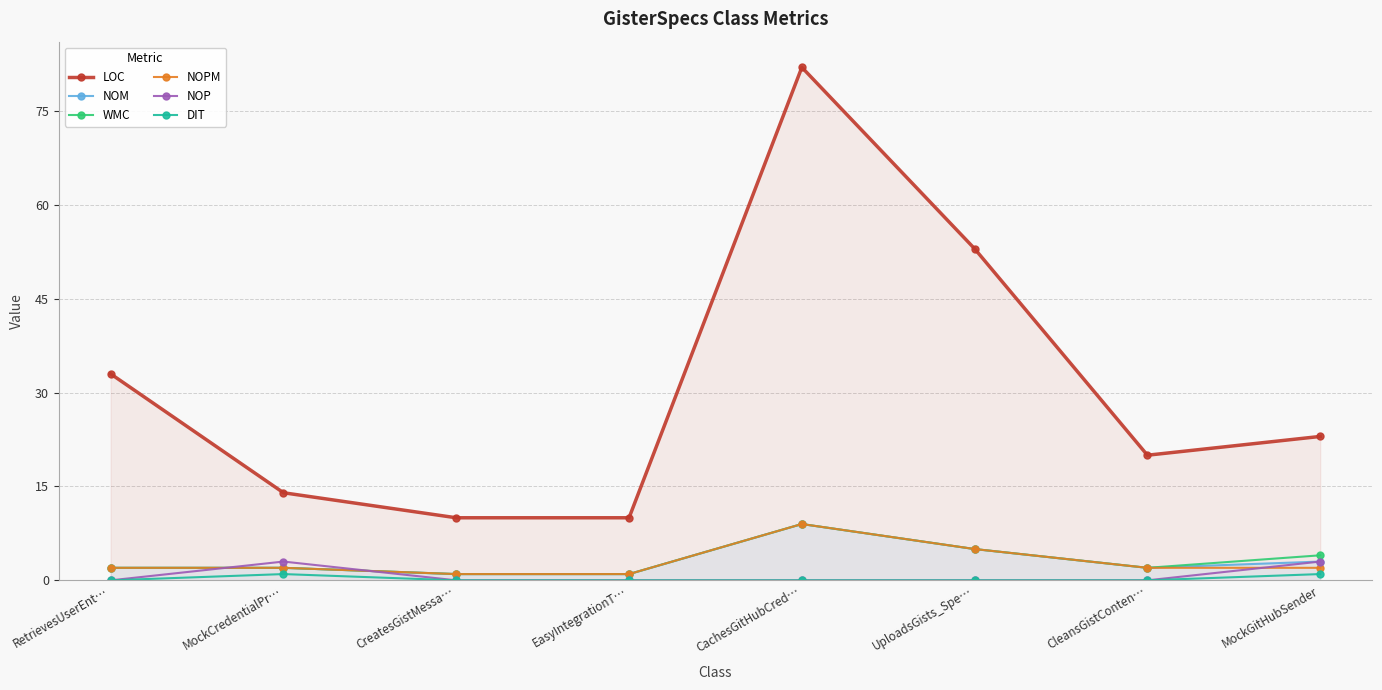

Is the value of NOM at CleansGistConten… greater than the value of NOPM at CreatesGistMessa…?

Yes